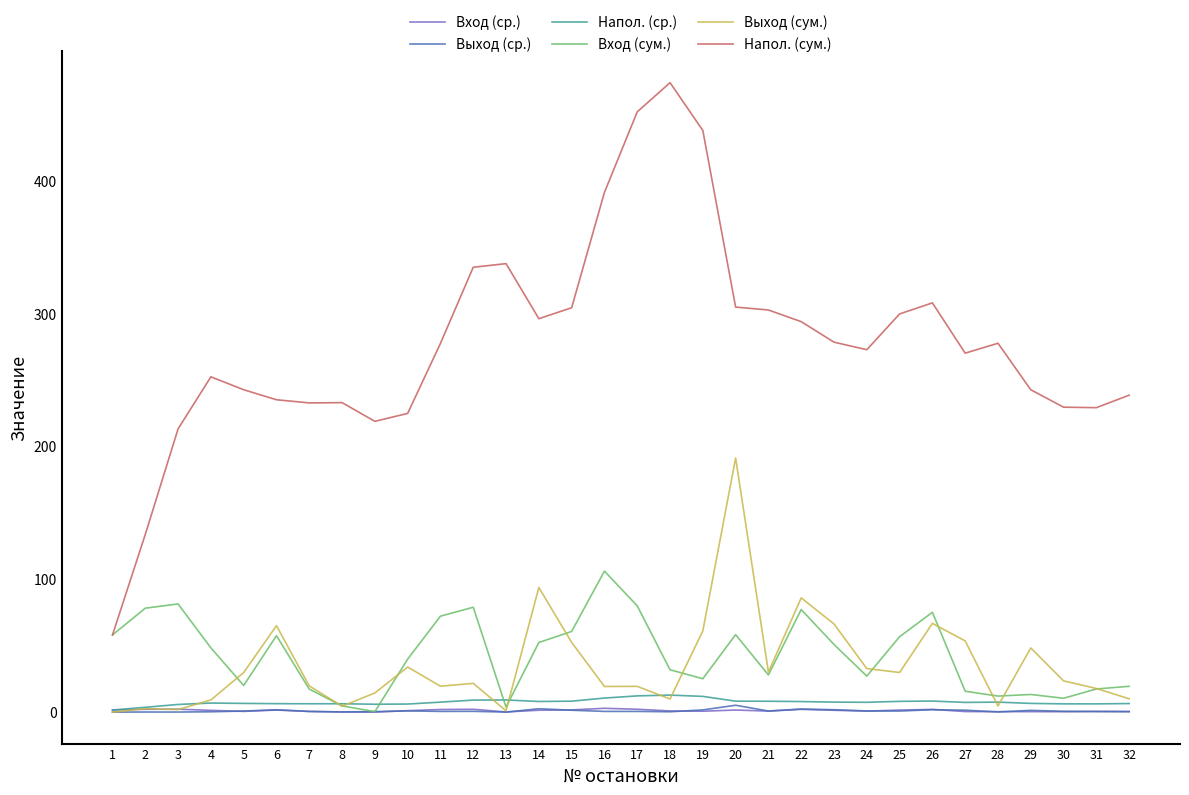

What is the average value of the Вход (сум.) series?

43.1